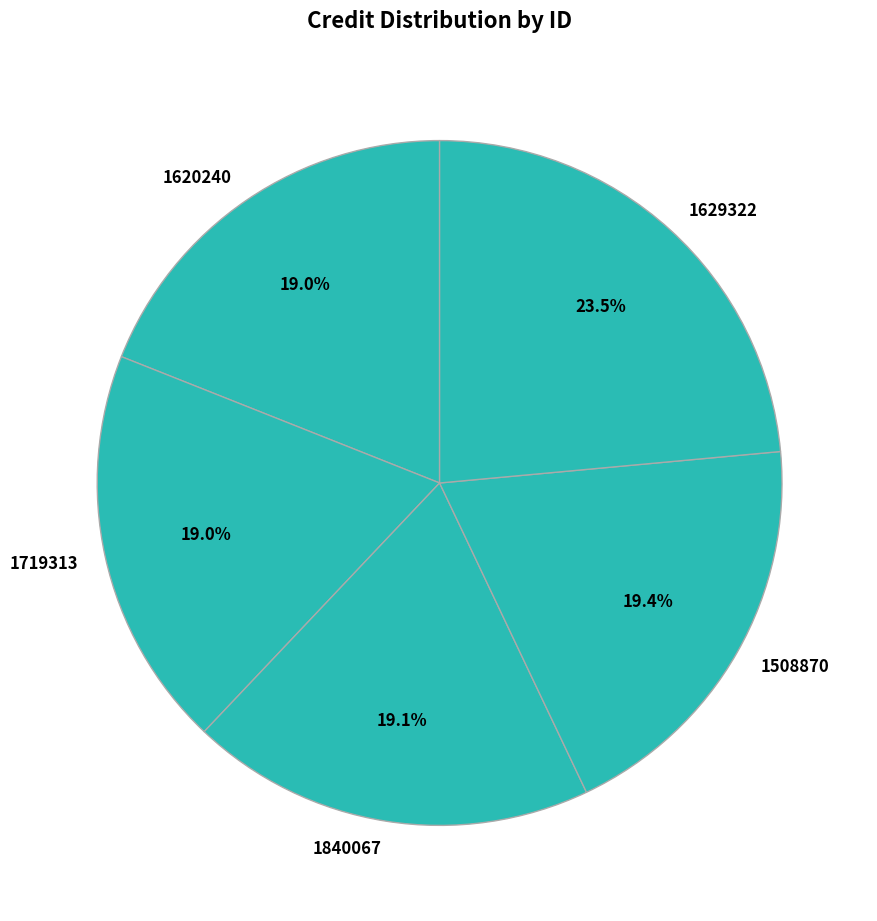

To the nearest percent, what is the average slice percentage?

20%